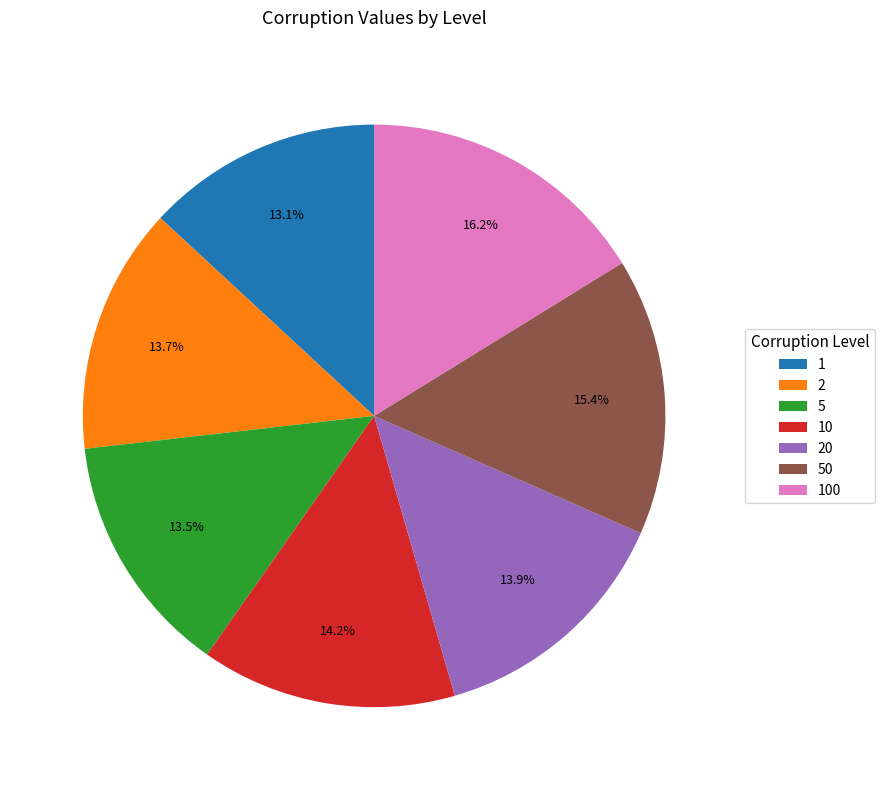

Is 20 the majority of the pie?

No